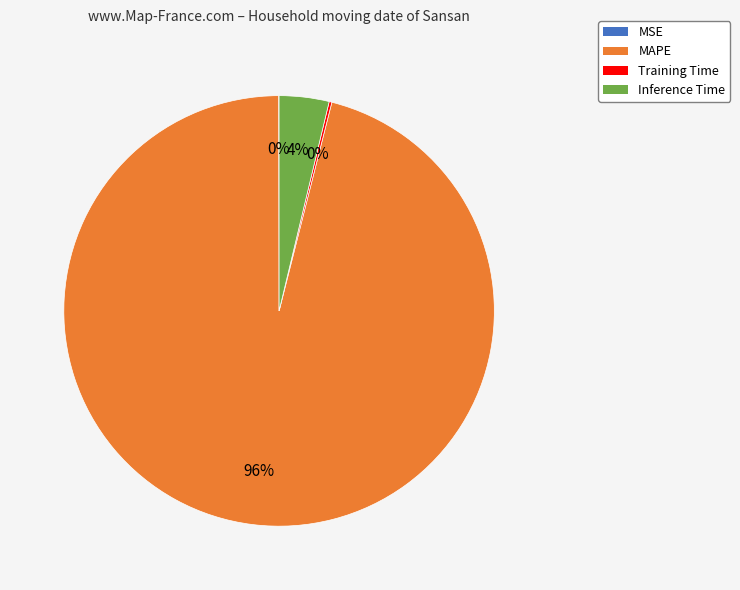

Is there any slice that represents more than half of the pie?

Yes